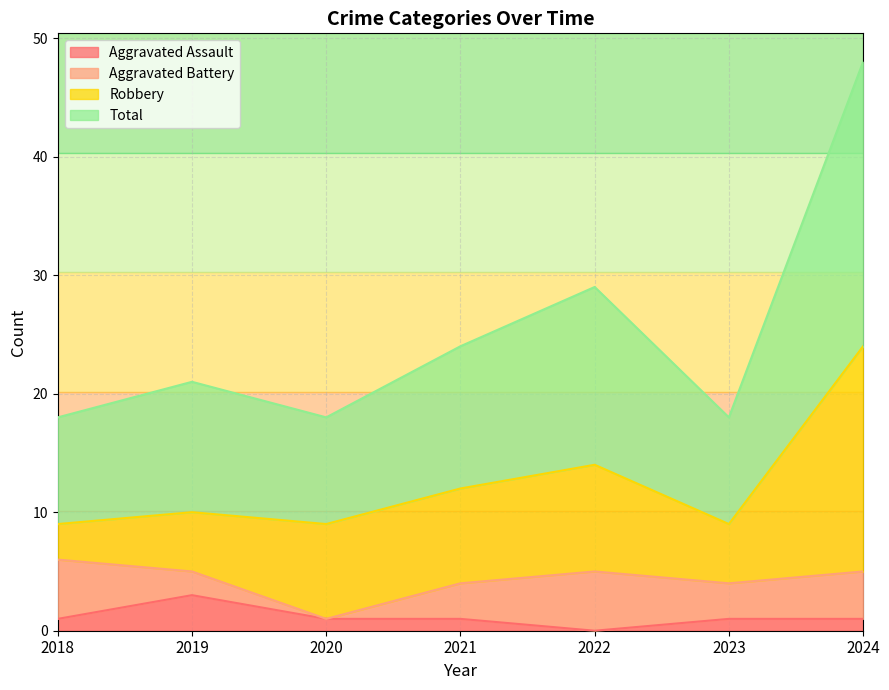

True or false: Aggravated Assault and Total cross at least once.

False